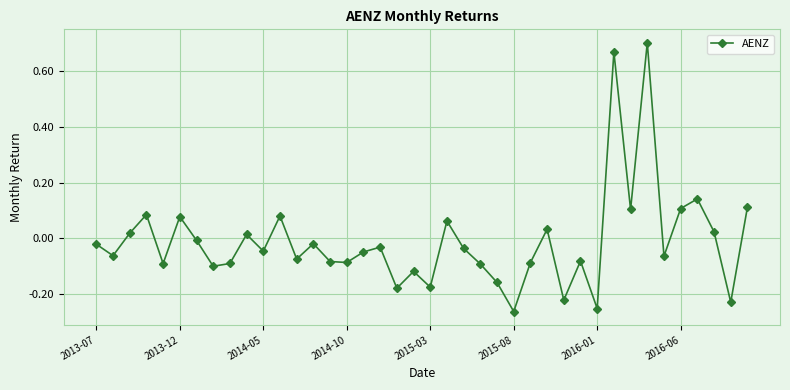

Count the number of data series in this chart.

1